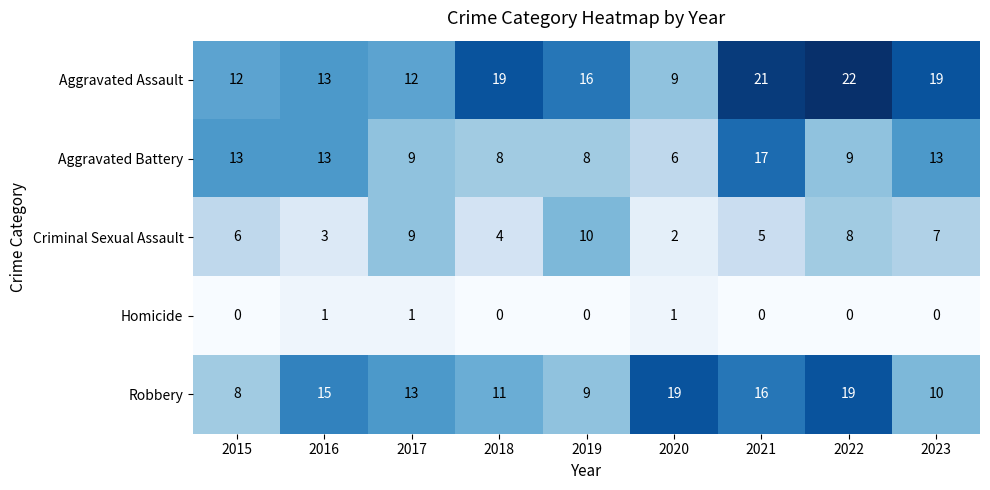

Rank the series by their maximum value, from lowest to highest.

Homicide, Criminal Sexual Assault, Aggravated Battery, Robbery, Aggravated Assault